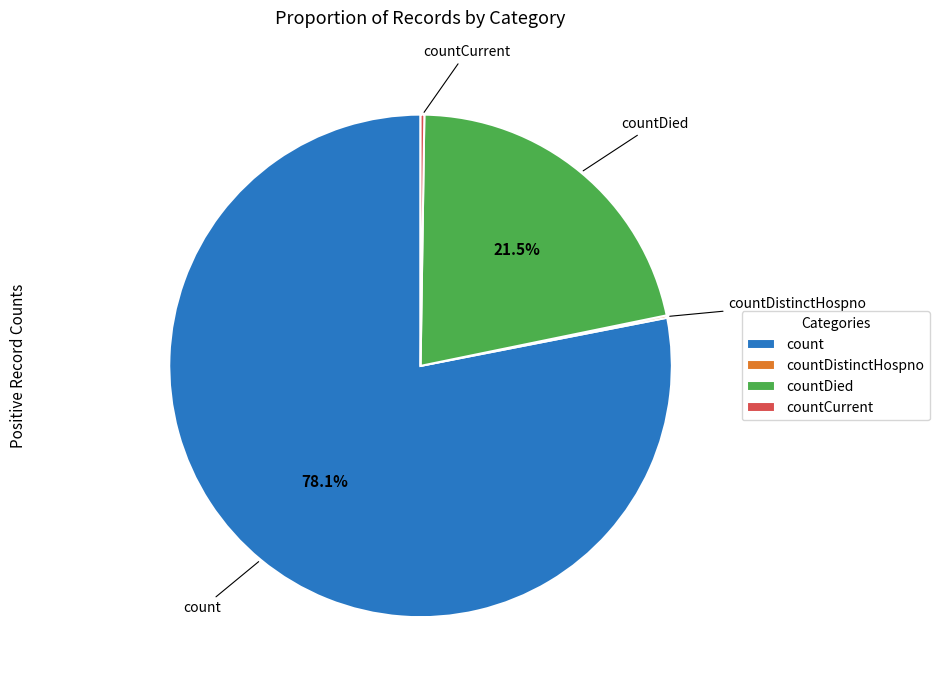

What percentage is NOT represented by count?

21.9%